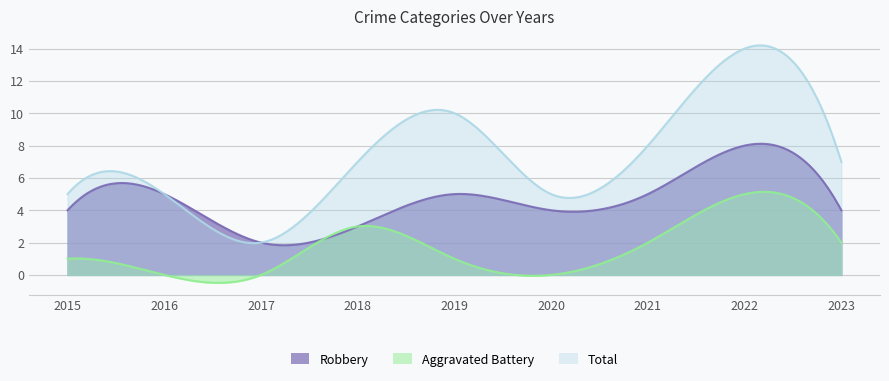

What is the value of the Robbery point at the 4th from the left?

3